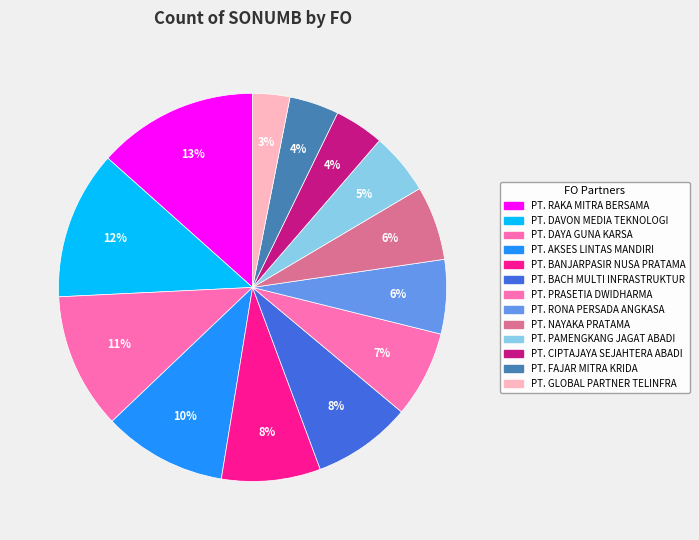

How many segments does this pie chart have?

13